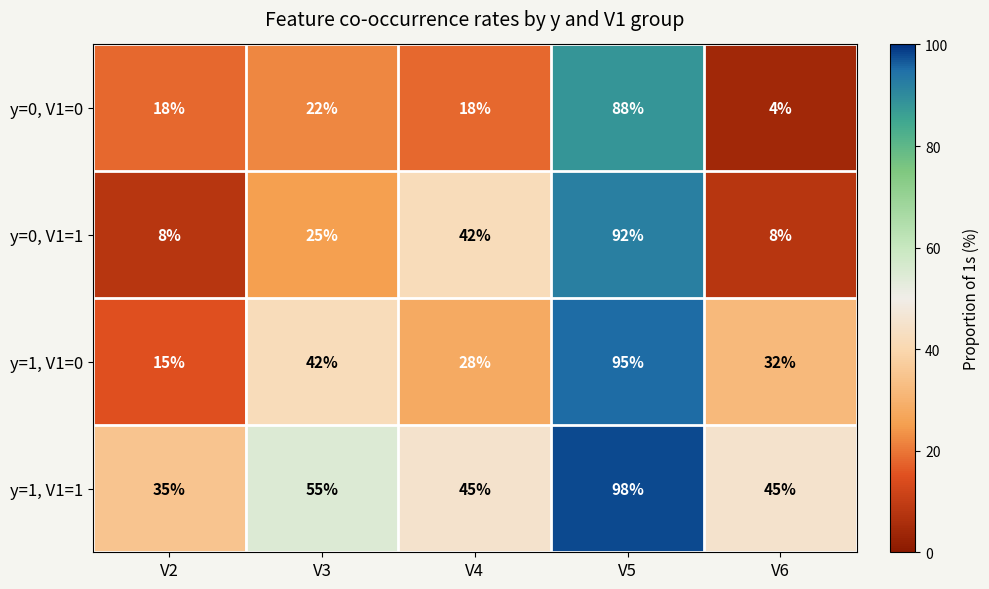

Reading right to left, transcribe all the data shown in this chart.

y=0, V1=0: V6=4	V5=88	V4=18	V3=22	V2=18
y=0, V1=1: V6=8	V5=92	V4=42	V3=25	V2=8
y=1, V1=0: V6=32	V5=95	V4=28	V3=42	V2=15
y=1, V1=1: V6=45	V5=98	V4=45	V3=55	V2=35